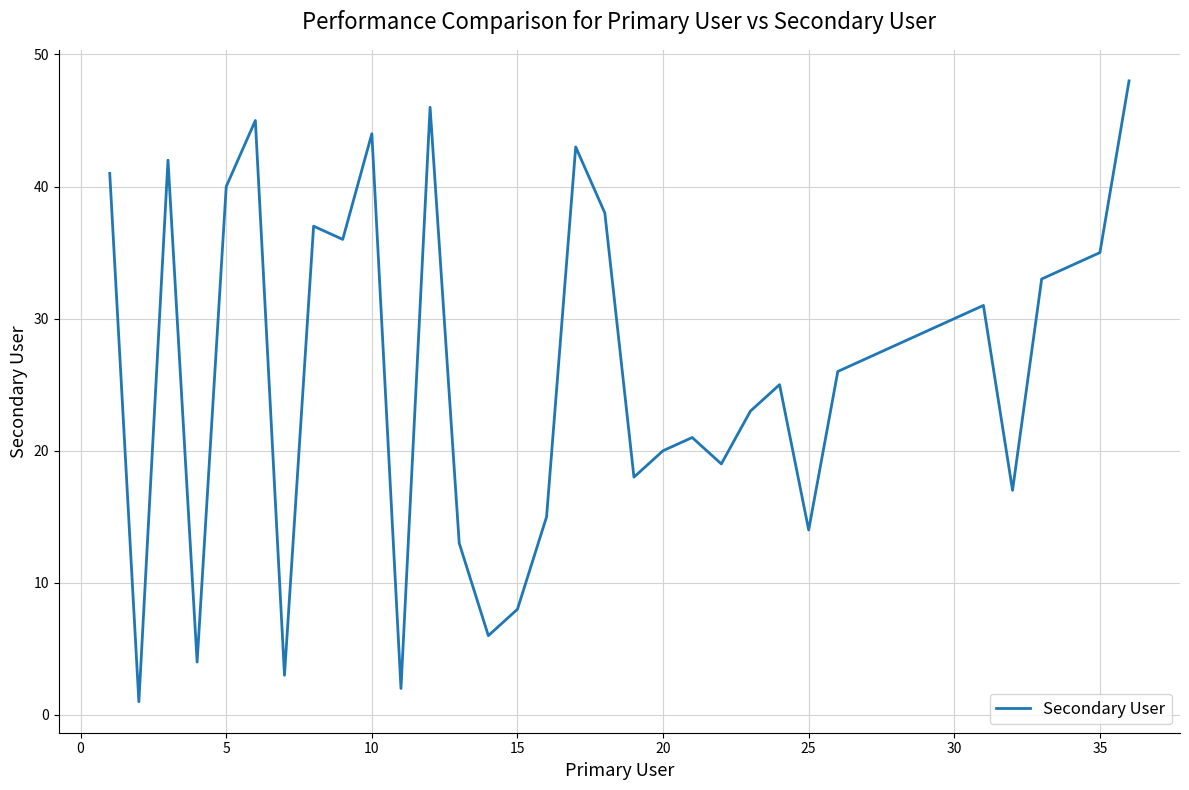

What is the difference between the maximum and minimum values?

47